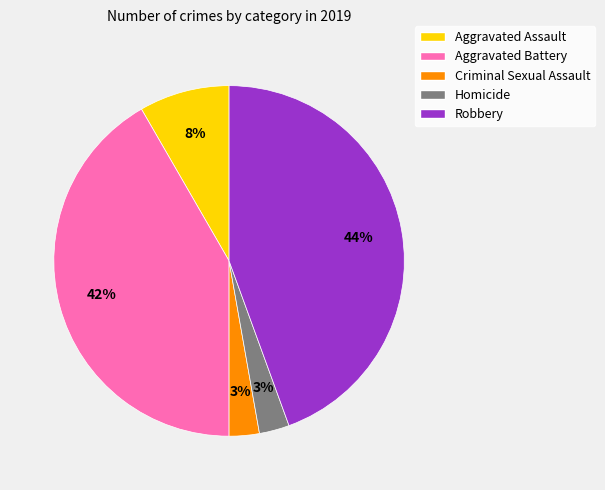

What is the largest slice in the pie chart?

Robbery